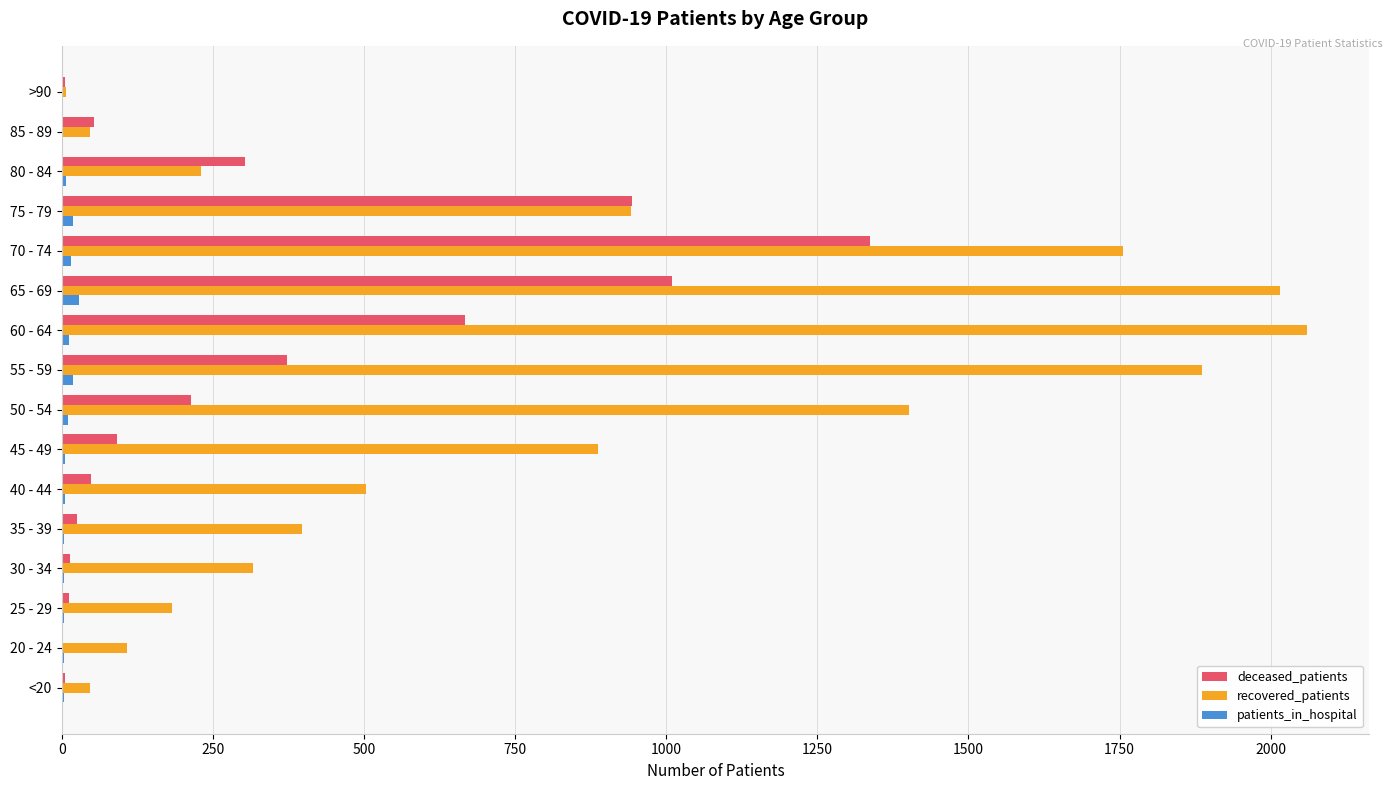

Between 50 - 54 and 85 - 89, which series saw the biggest shift?

recovered_patients